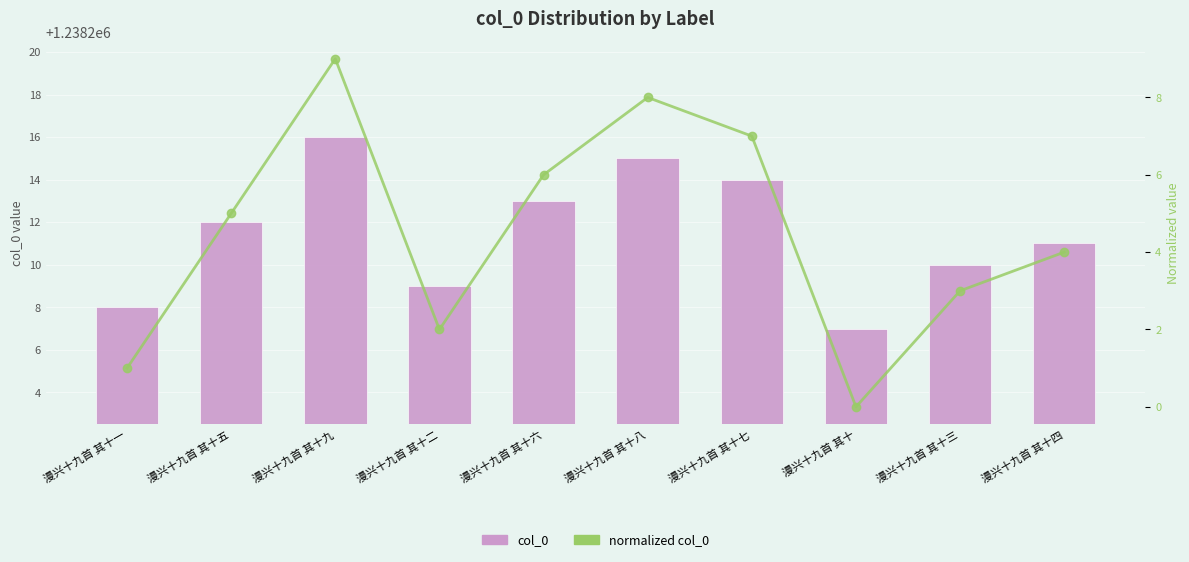

At which label does normalized col_0 reach its peak?

漫兴十九首 其十九